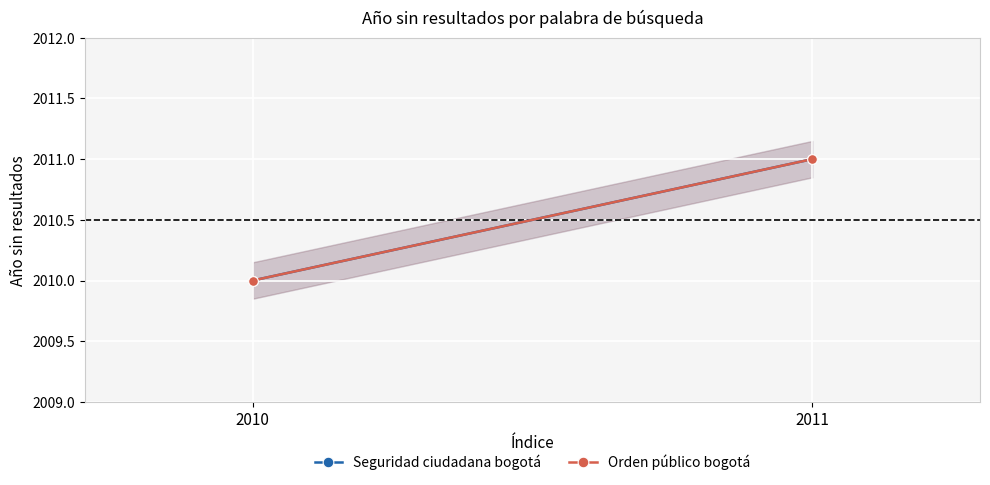

At which label does Seguridad ciudadana bogotá reach its minimum?

2010